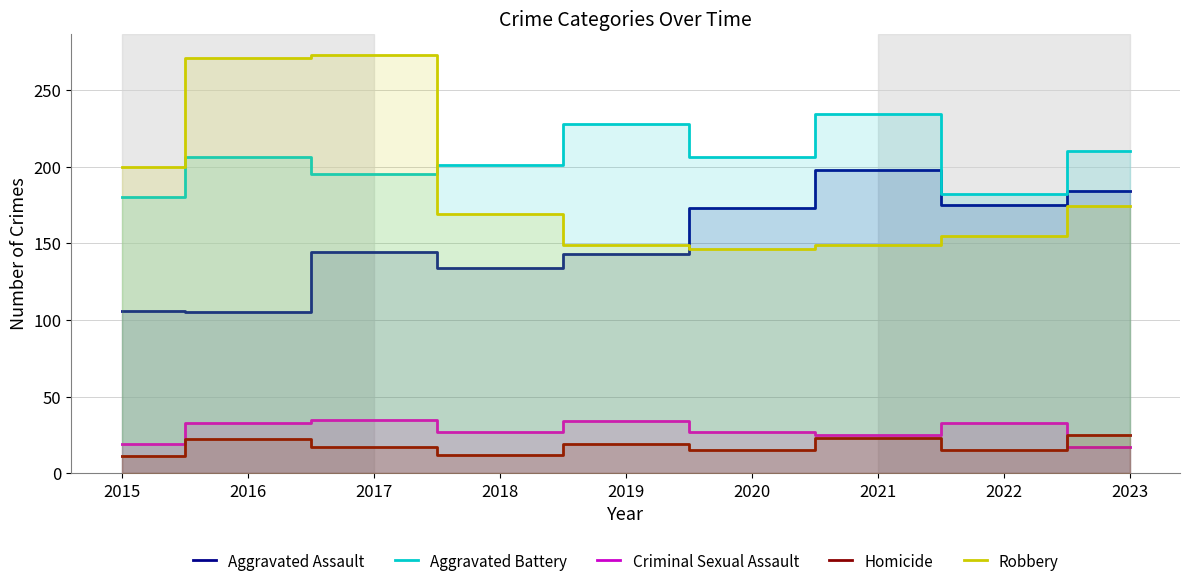

At how many categories does at least one series exceed 217?

4